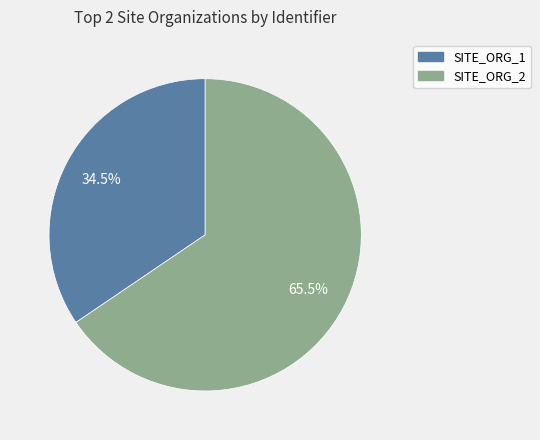

Rank the categories by value from highest to lowest.

SITE_ORG_2, SITE_ORG_1